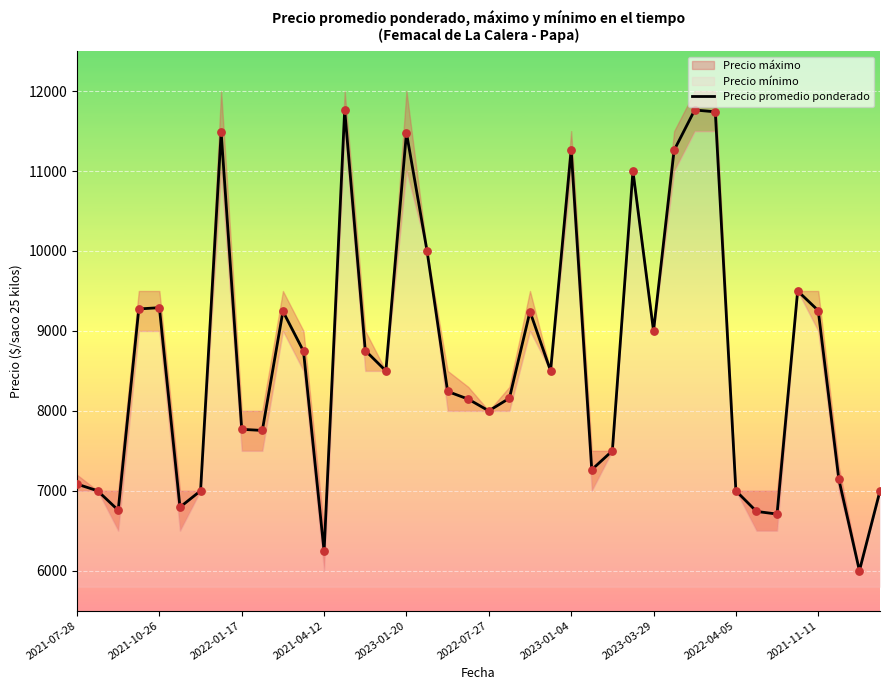

What is the ratio of the value at 38 to the value at 19?

0.7